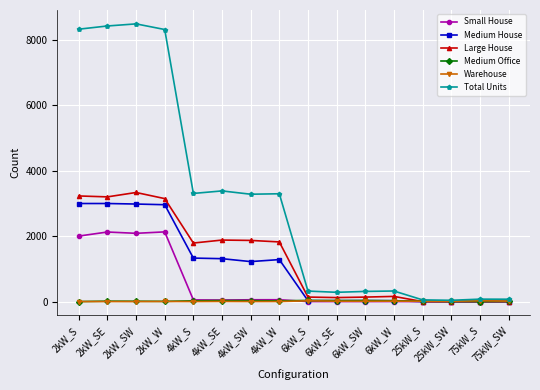

At how many categories does at least one series exceed 2668?

8